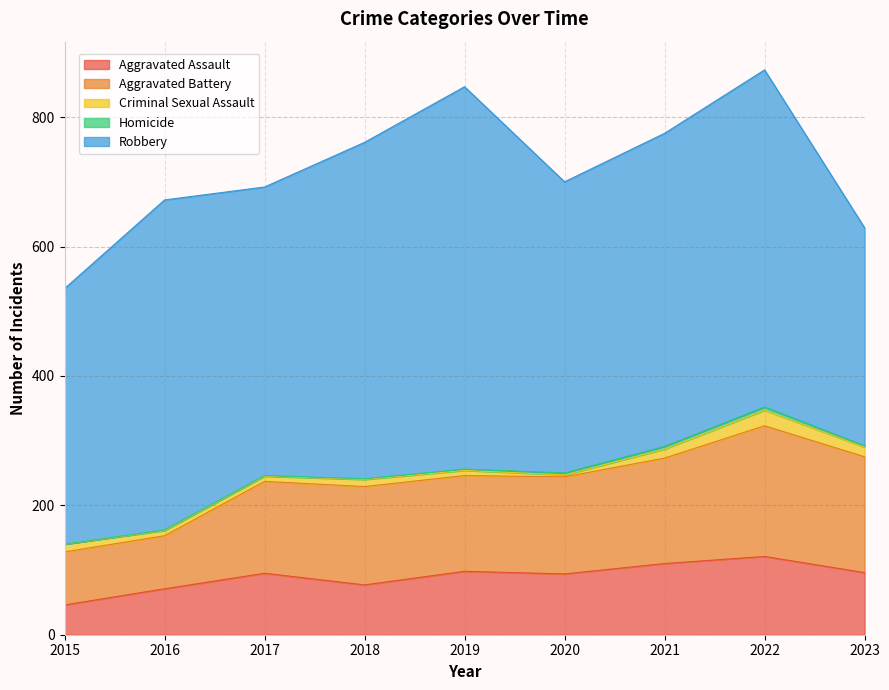

What is the value of the Criminal Sexual Assault point at the 1st from the left?

12